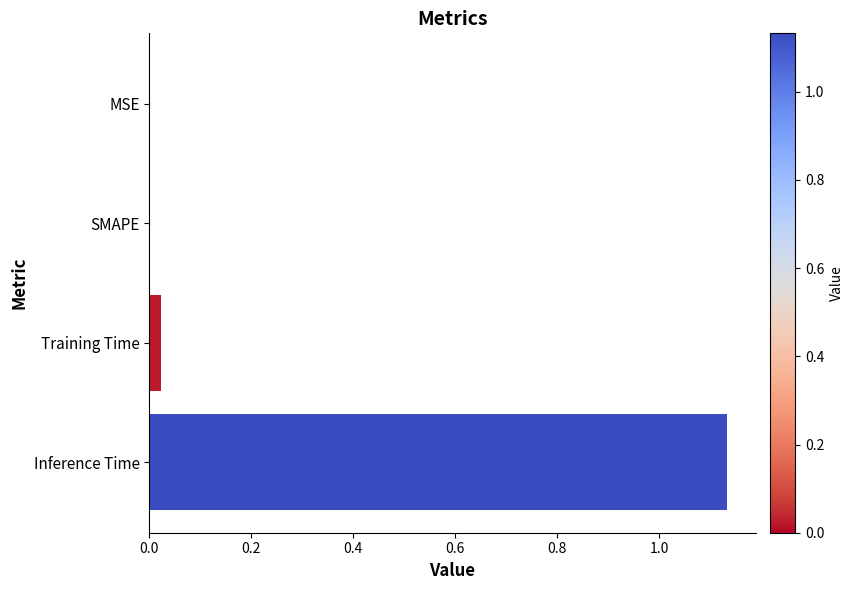

Is it true that the value at MSE is 0.0?

True